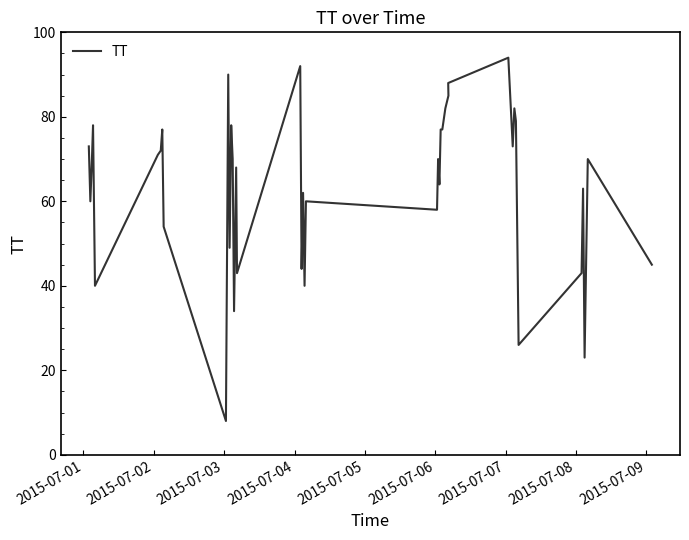

Is this an area chart (filled region under the line)?

No